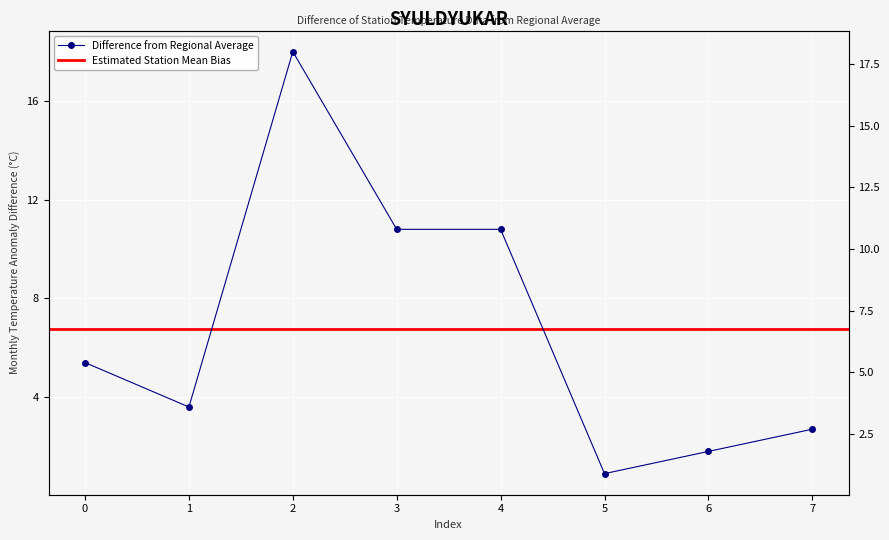

What is the smallest value displayed?

0.9